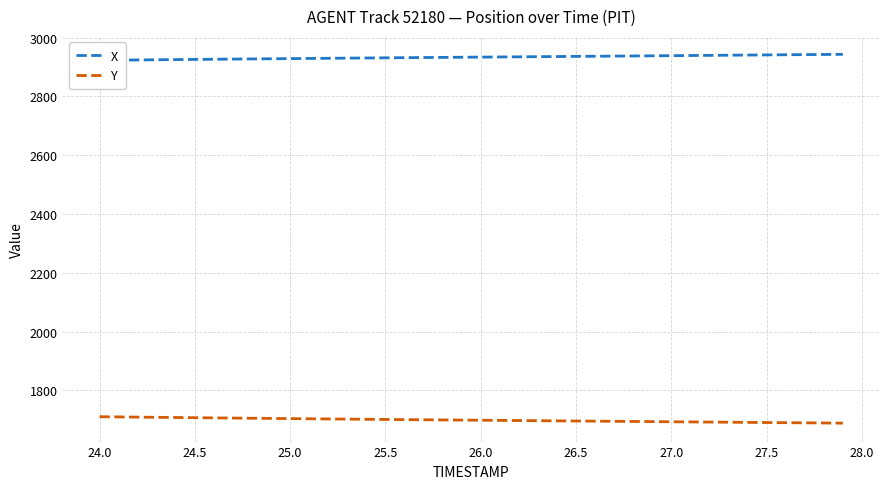

What is the average value of the Y series?

1698.8